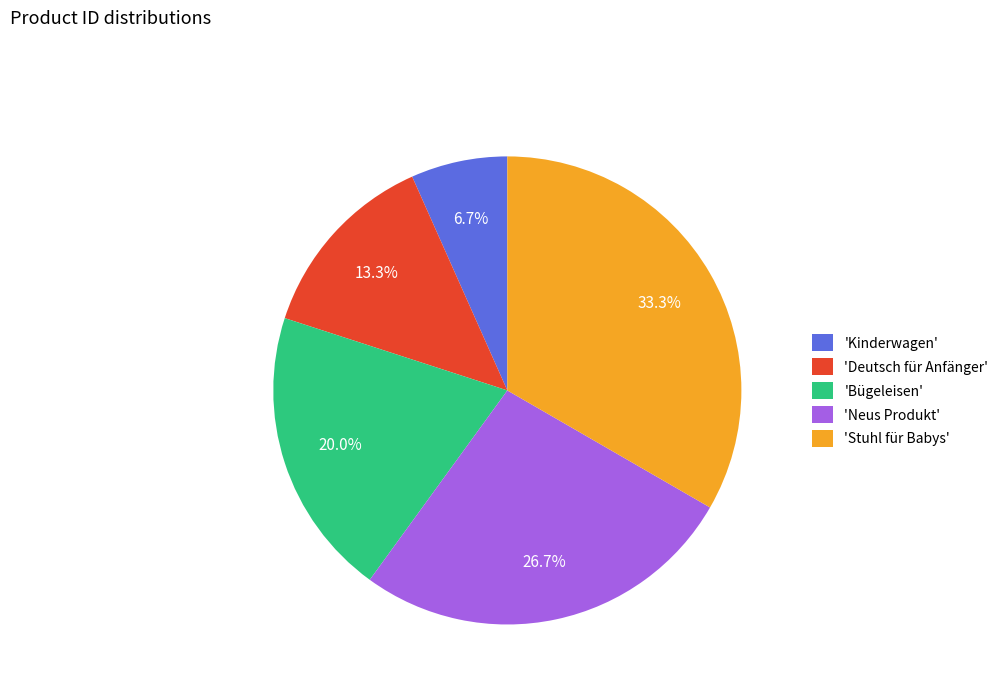

Rank the categories by value from highest to lowest.

'Stuhl für Babys', 'Neus Produkt', 'Bügeleisen', 'Deutsch für Anfänger', 'Kinderwagen'